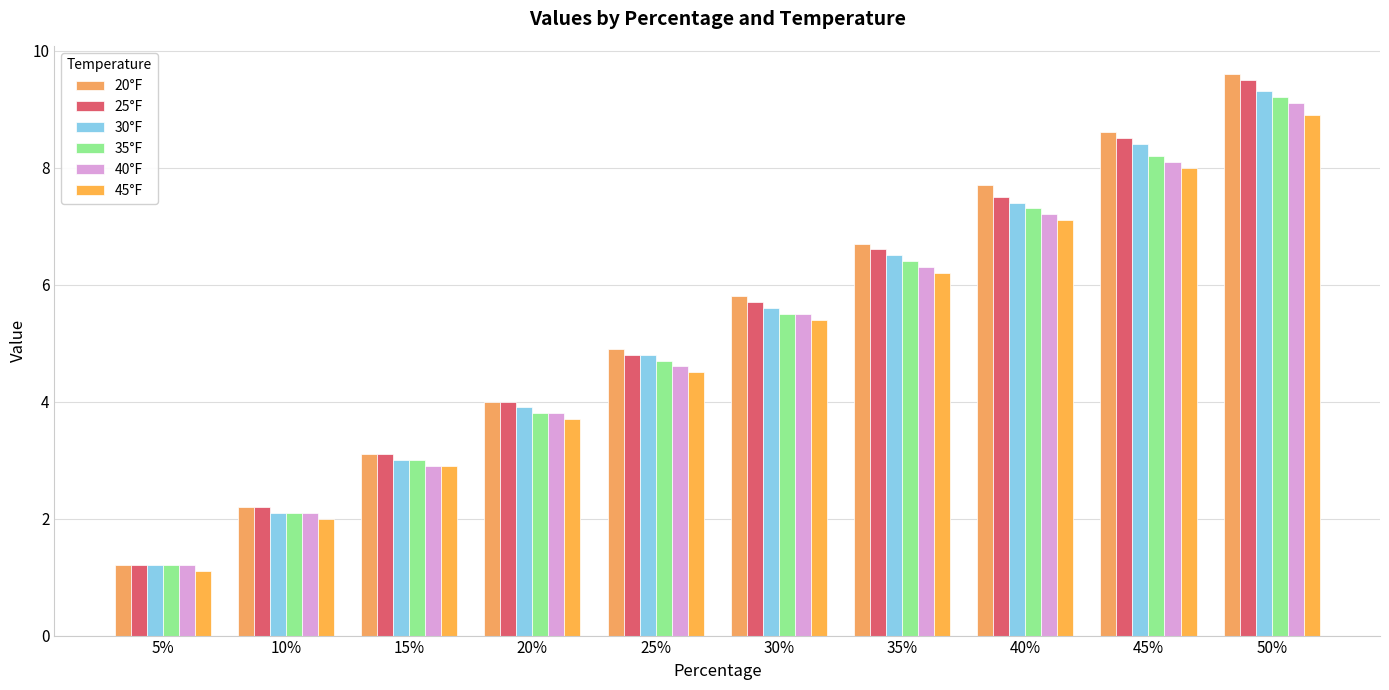

What is the smallest value displayed?

1.1